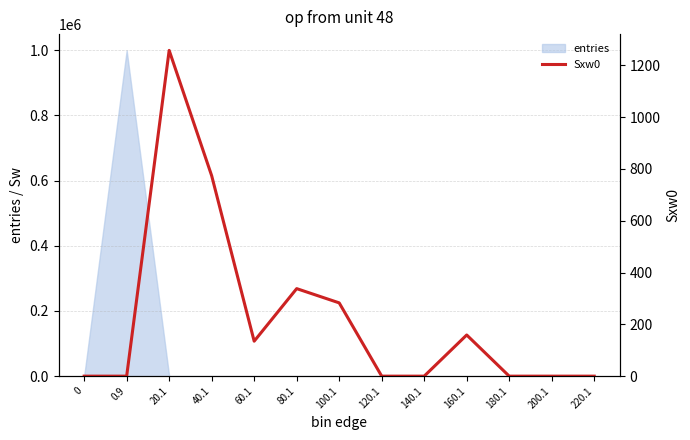

Where is the first local minimum?

60.1